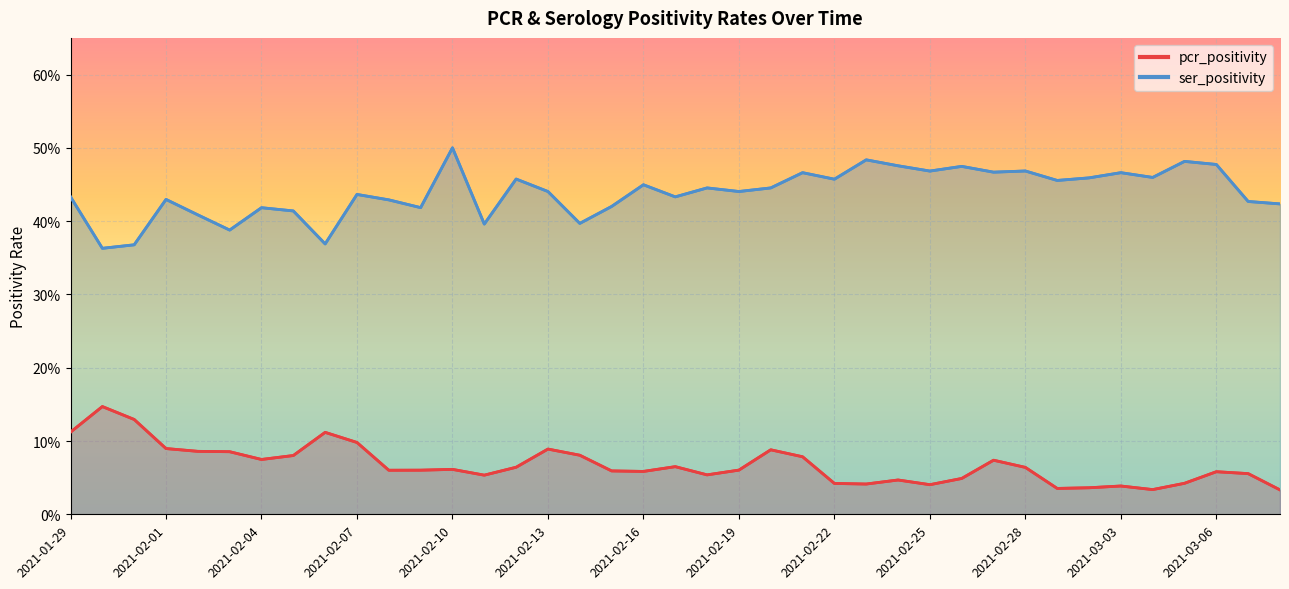

List the labels in order of pcr_positivity value, largest first.

2021-01-30, 2021-01-31, 2021-01-29, 2021-02-06, 2021-02-07, 2021-02-01, 2021-02-13, 2021-02-20, 2021-02-02, 2021-02-03, 2021-02-14, 2021-02-05, 2021-02-21, 2021-02-04, 2021-02-27, 2021-02-17, 2021-02-12, 2021-02-28, 2021-02-10, 2021-02-19, 2021-02-09, 2021-02-08, 2021-02-15, 2021-02-16, 2021-03-06, 2021-03-07, 2021-02-18, 2021-02-11, 2021-02-26, 2021-02-24, 2021-03-05, 2021-02-22, 2021-02-23, 2021-02-25, 2021-03-03, 2021-03-02, 2021-03-01, 2021-03-04, 2021-03-08